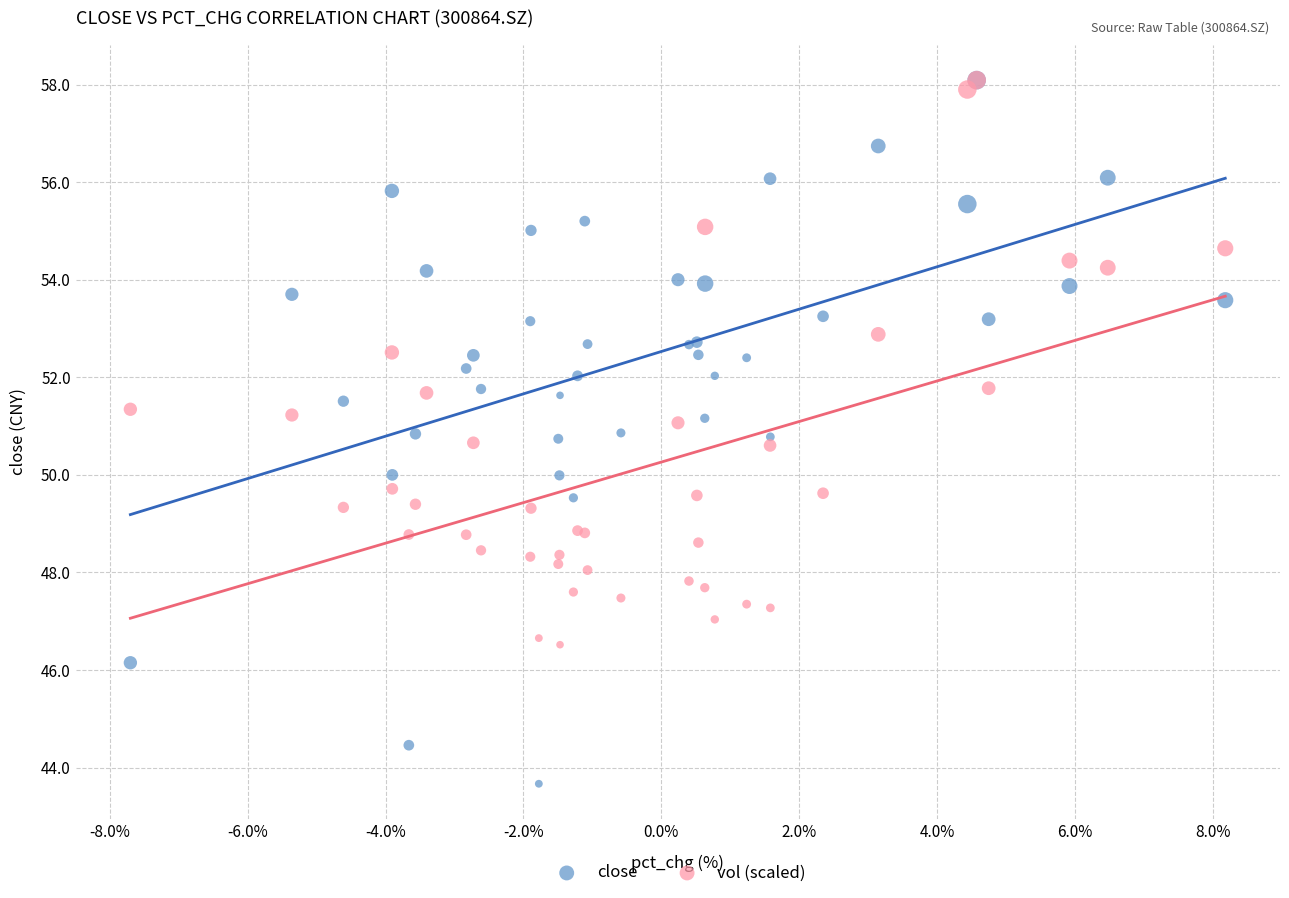

Which series has the widest spread of Y values?

close